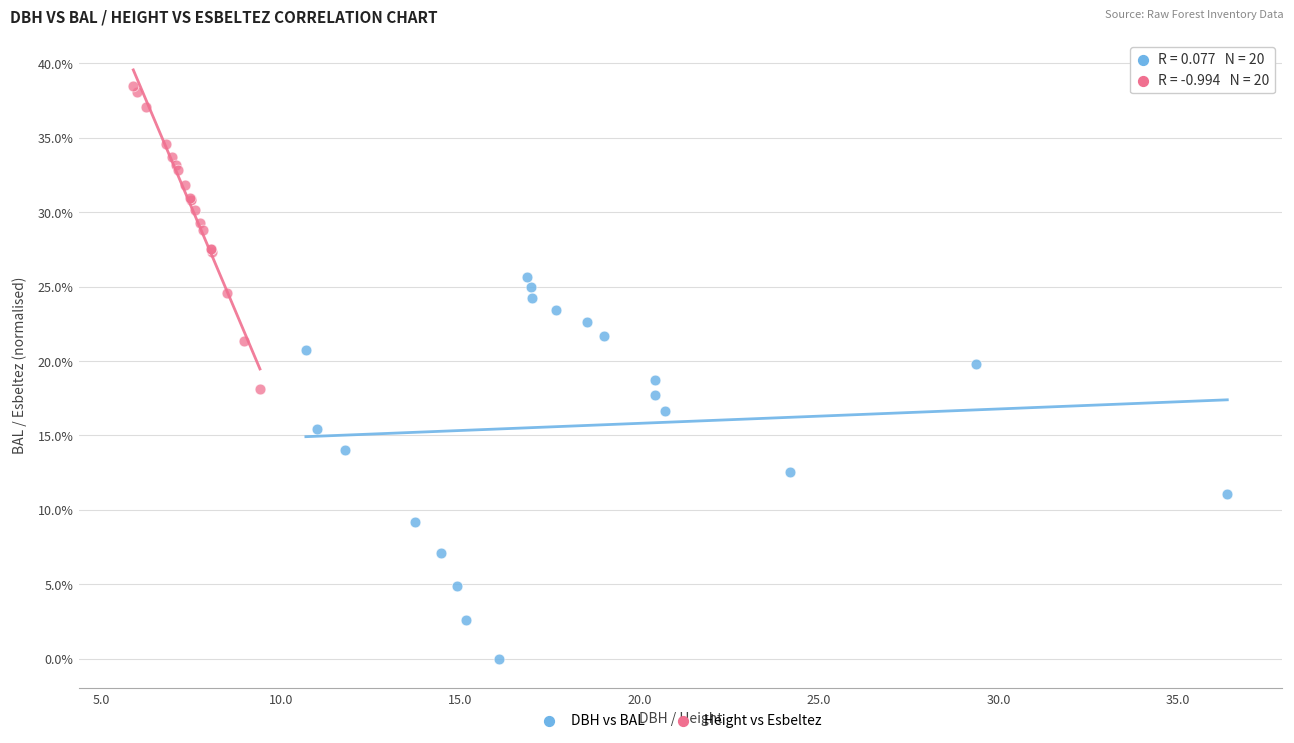

Which series reaches the minimum Y coordinate?

DBH vs BAL